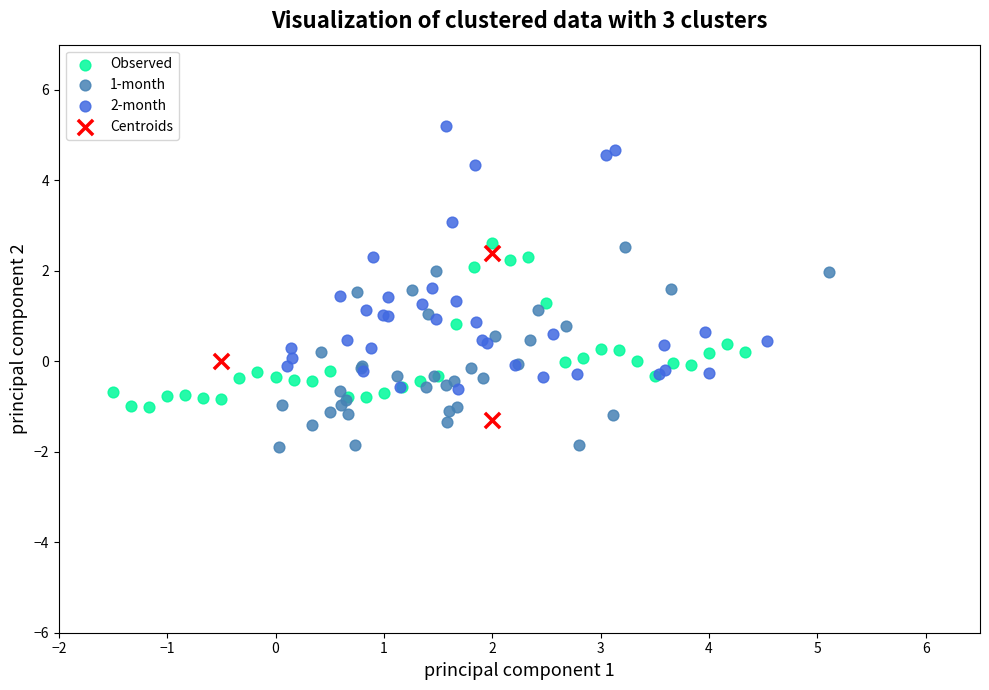

Which series contains the highest Y value?

2-month